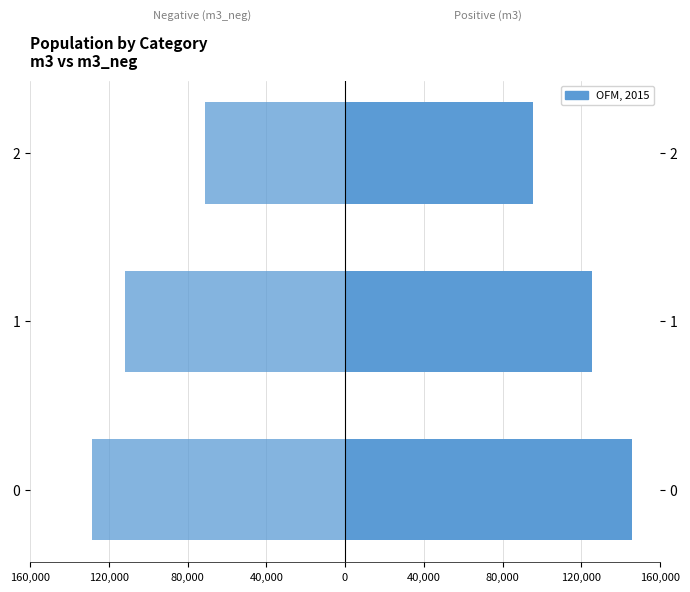

Are the bars grouped side by side (vs. stacked)?

Yes